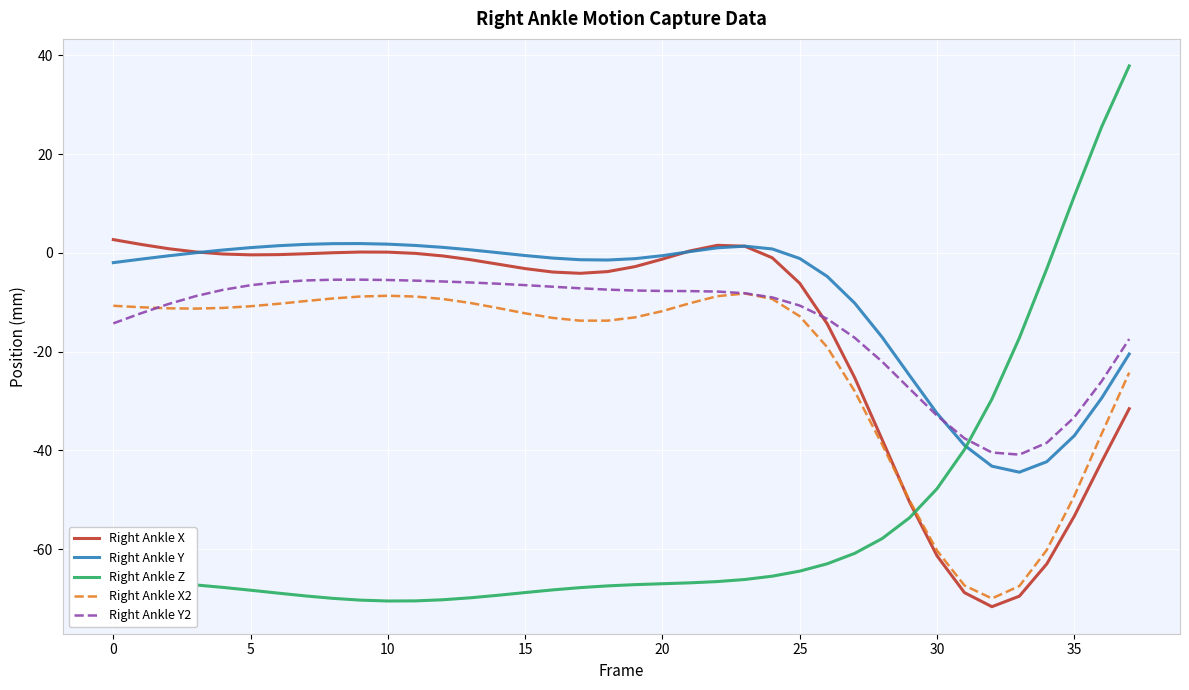

In Right Ankle Y2, how many points are higher than both neighbors (excluding endpoints)?

1